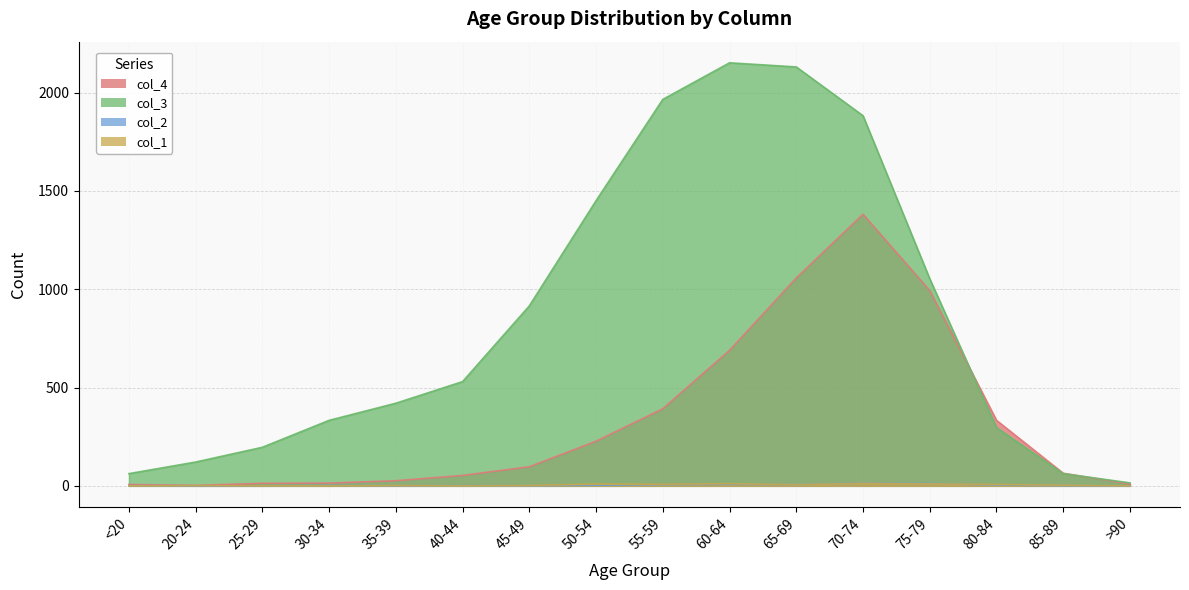

What is the label of the 7th point from the right?

60-64